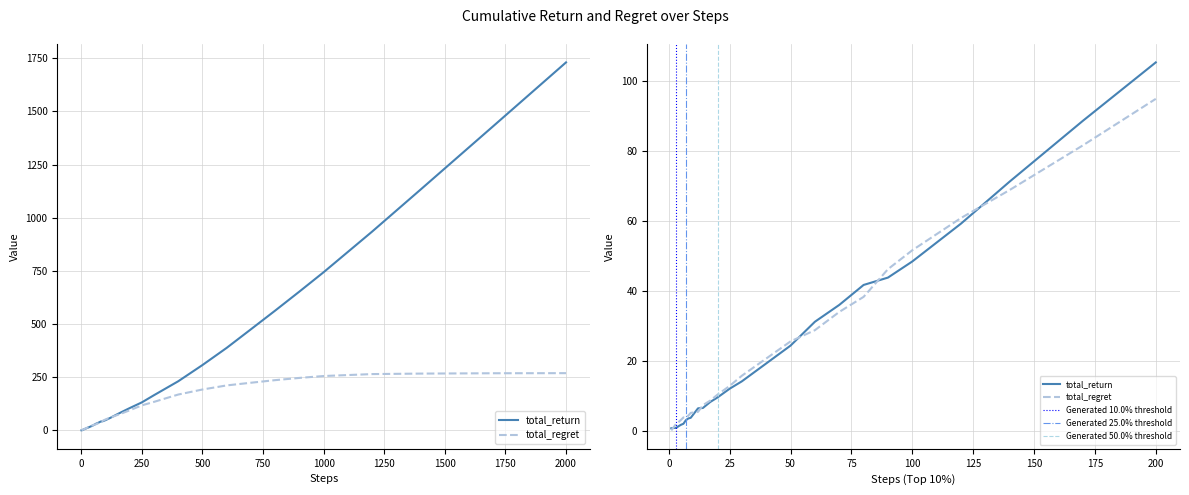

True or false: total_regret and total_return intersect in this chart.

True